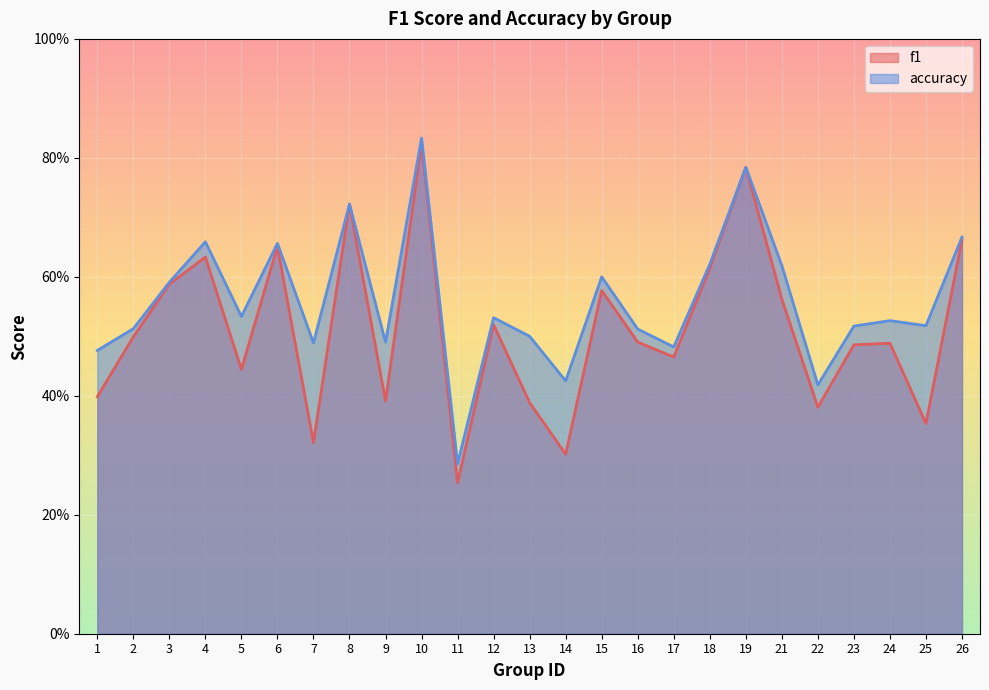

The f1 series shows 1.3 at 8. True or false?

False